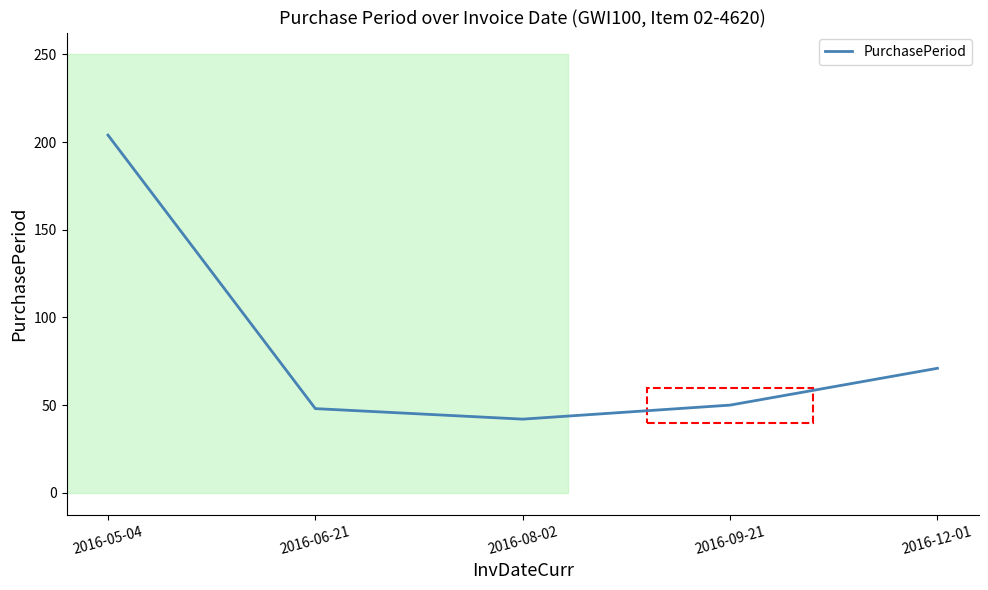

What position from the right is 2016-09-21?

2